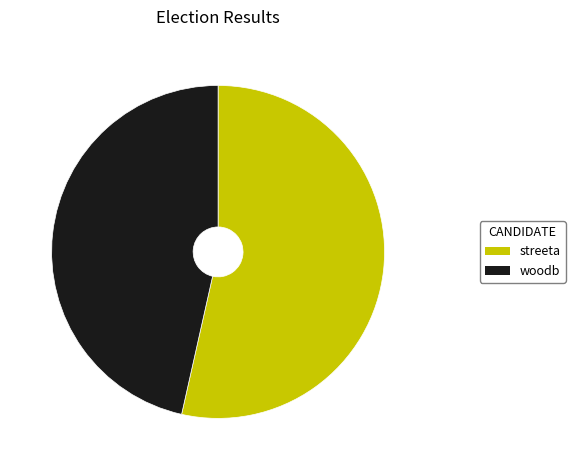

Which has a higher value, woodb or streeta?

streeta